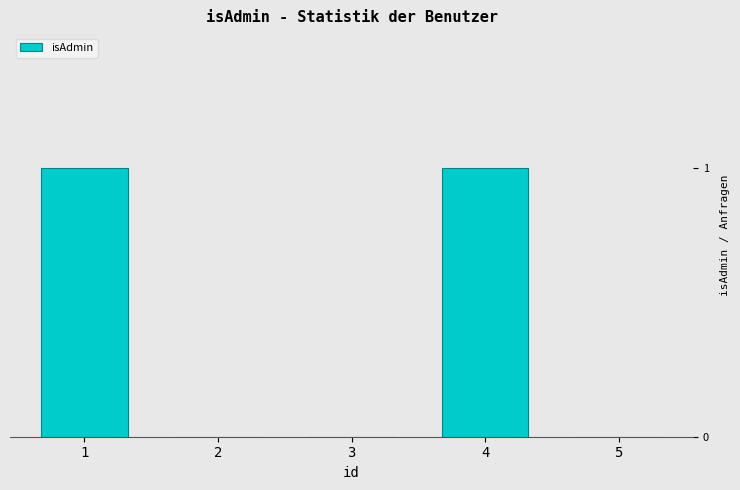

Reading left to right, what are all the values shown in this chart?

1=1	2=0	3=0	4=1	5=0